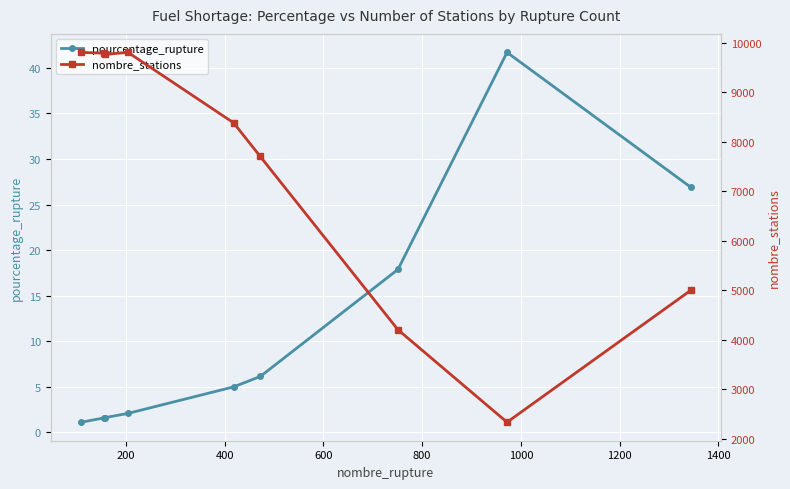

What is the value of the nombre_stations point at the 5th from the left?

8381.0